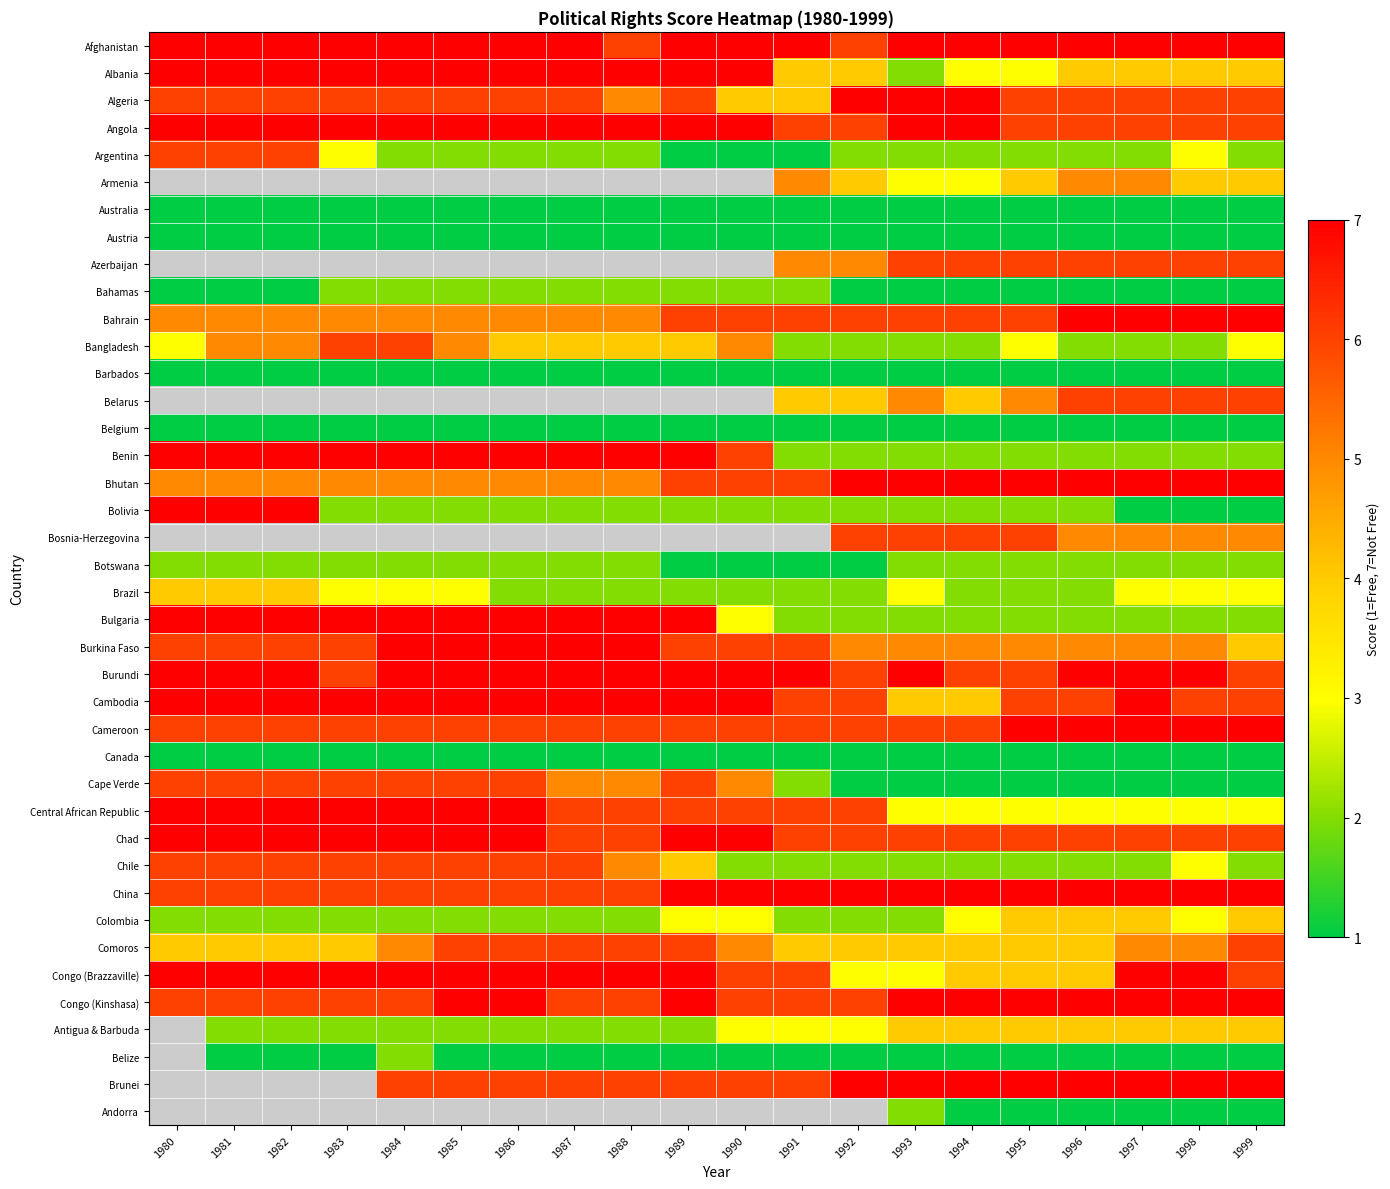

How many data points in Albania are less than 7?

9